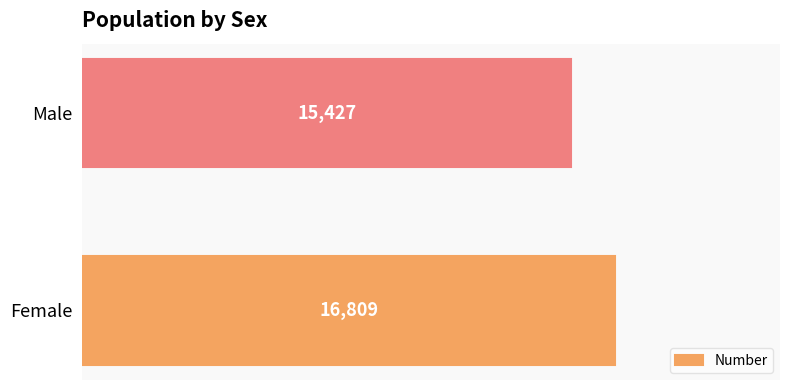

List the labels in order of value, smallest first.

Male, Female